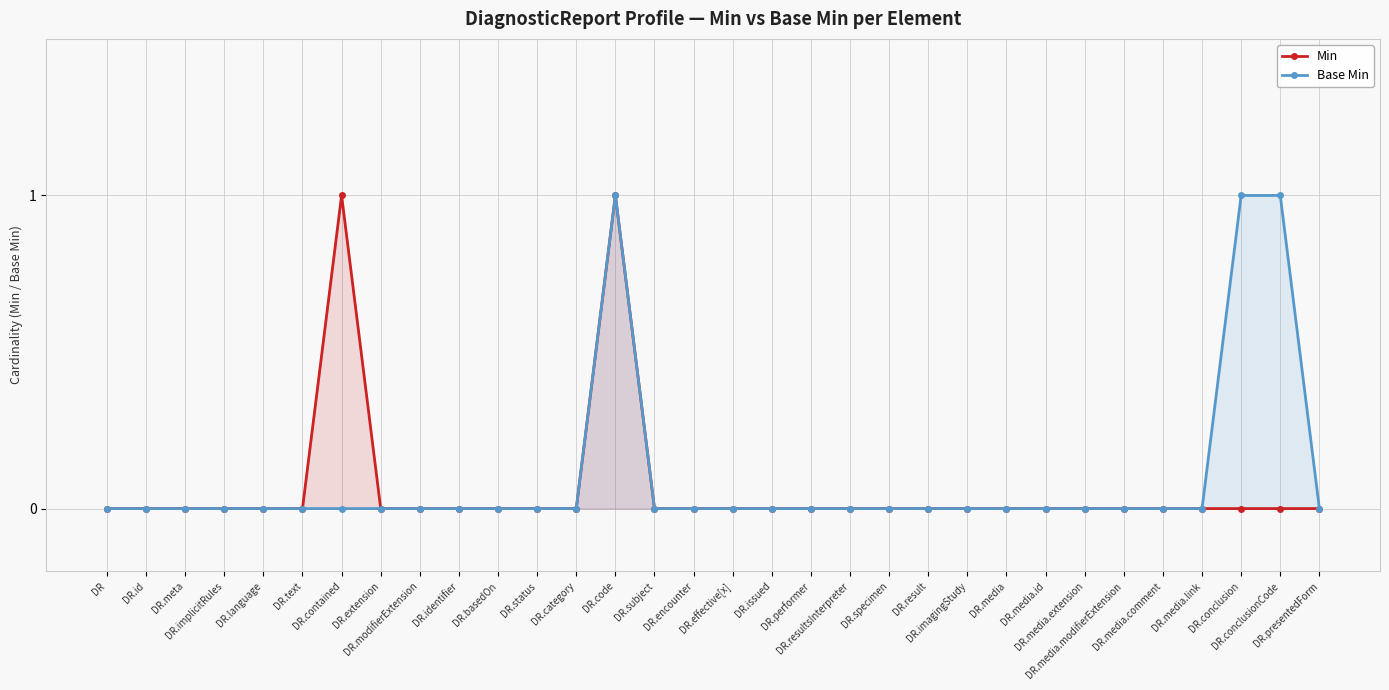

List the series in order of their overall mean, lowest first.

Min, Base Min